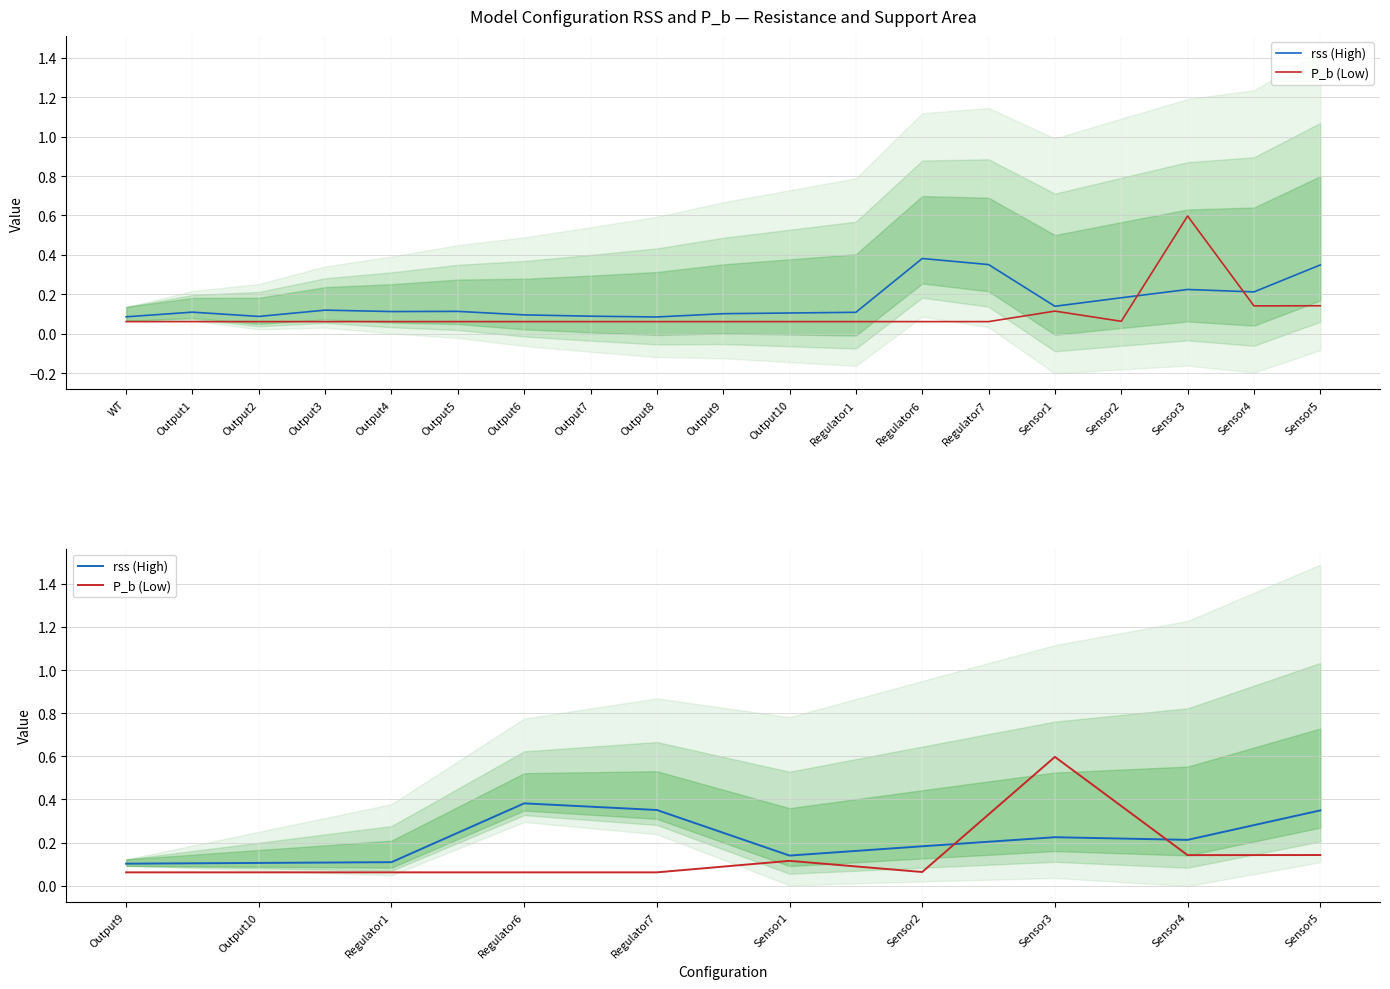

How many series are shown in this chart?

2